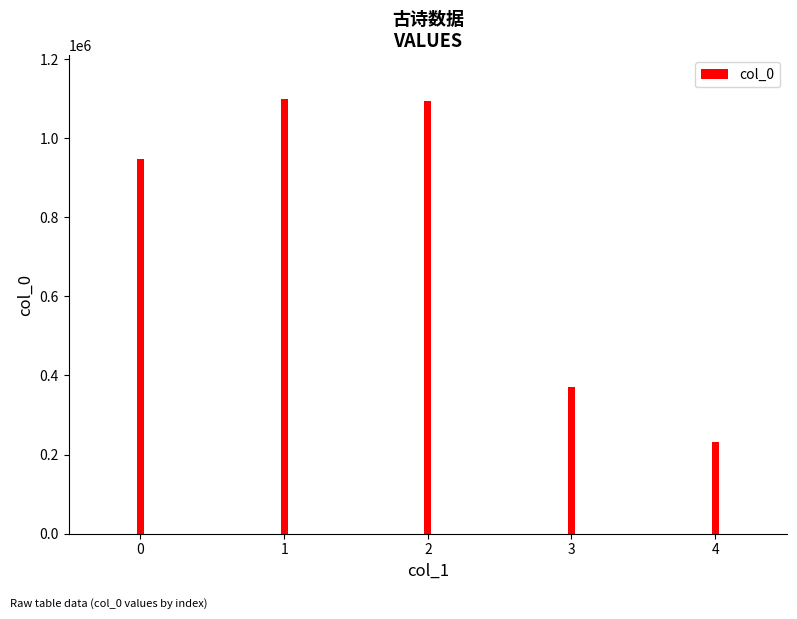

How many data points are less than 947947?

2